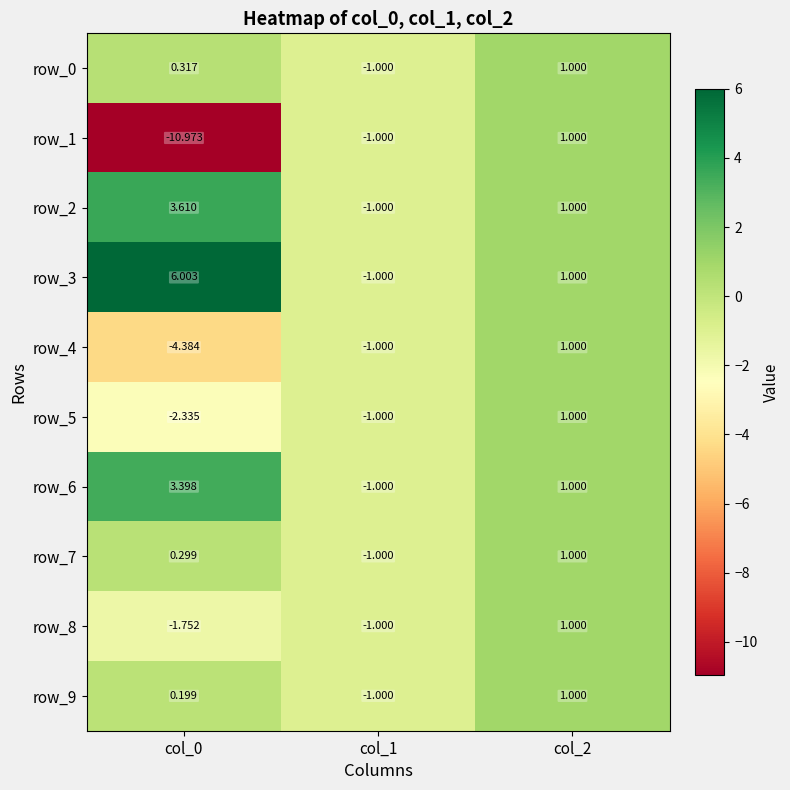

At which category is the sum across all series the highest?

col_2